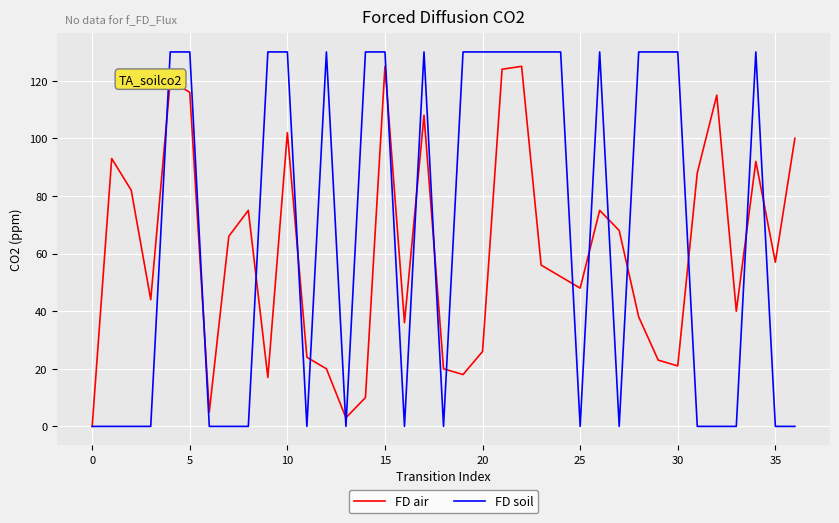

What are all the series names shown in the legend?

FD air, FD soil